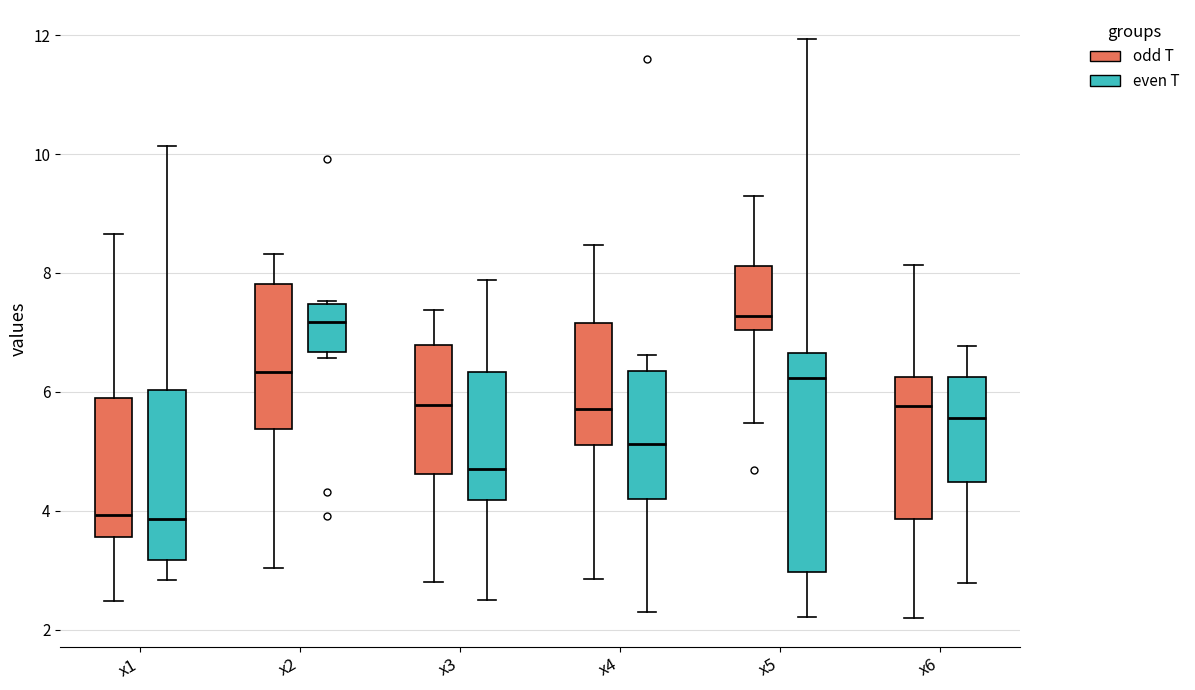

Reading left to right, transcribe this box plot: for each box, give where its median line is, the range the box spans, and where its two whiskers end, as read against the y-axis. The values are not printed on the chart, so give them approximately, as read against the axis.

x1 (odd T): median 4.0, box 3.6 to 6.0, whiskers 2.4 to 8.6
x1 (even T): median 3.8, box 3.2 to 6.0, whiskers 2.8 to 10.2
x2 (odd T): median 6.4, box 5.4 to 7.8, whiskers 3.0 to 8.4
x2 (even T): median 7.2, box 6.6 to 7.4, whiskers 6.6 (just below the box's lower edge) to 7.6
x3 (odd T): median 5.8, box 4.6 to 6.8, whiskers 2.8 to 7.4
x3 (even T): median 4.6, box 4.2 to 6.4, whiskers 2.6 to 7.8
x4 (odd T): median 5.8, box 5.2 to 7.2, whiskers 2.8 to 8.4
x4 (even T): median 5.2, box 4.2 to 6.4, whiskers 2.2 to 6.6
x5 (odd T): median 7.2, box 7.0 to 8.2, whiskers 5.4 to 9.2
x5 (even T): median 6.2, box 3.0 to 6.6, whiskers 2.2 to 12.0
x6 (odd T): median 5.8, box 3.8 to 6.2, whiskers 2.2 to 8.2
x6 (even T): median 5.6, box 4.4 to 6.2, whiskers 2.8 to 6.8